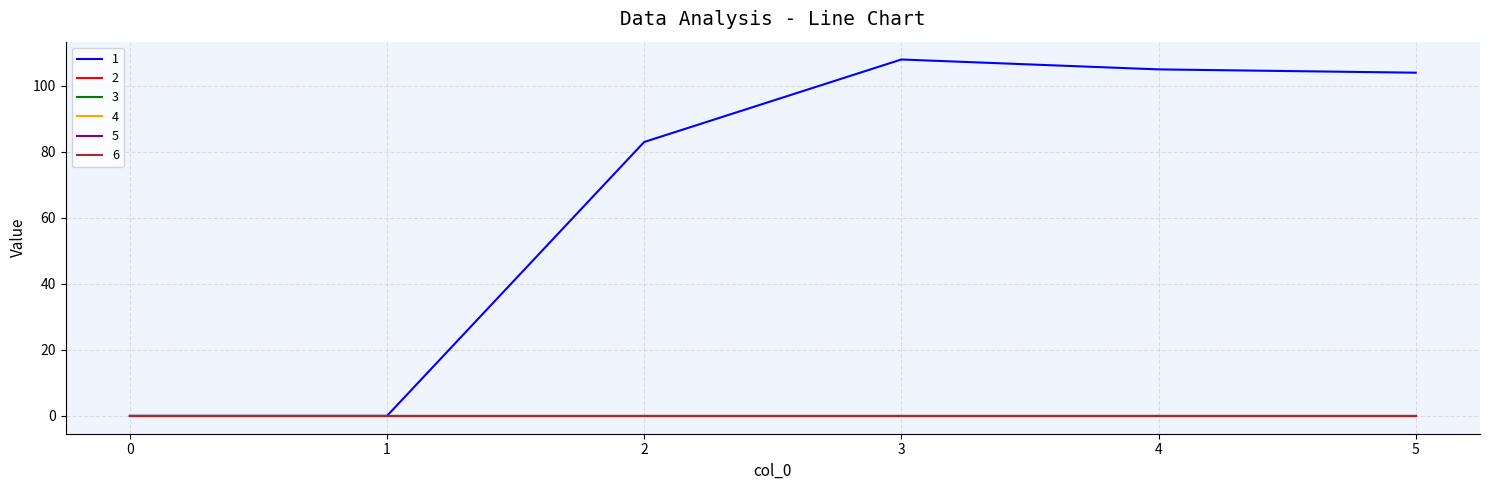

Is this an area chart (filled region under the line)?

No